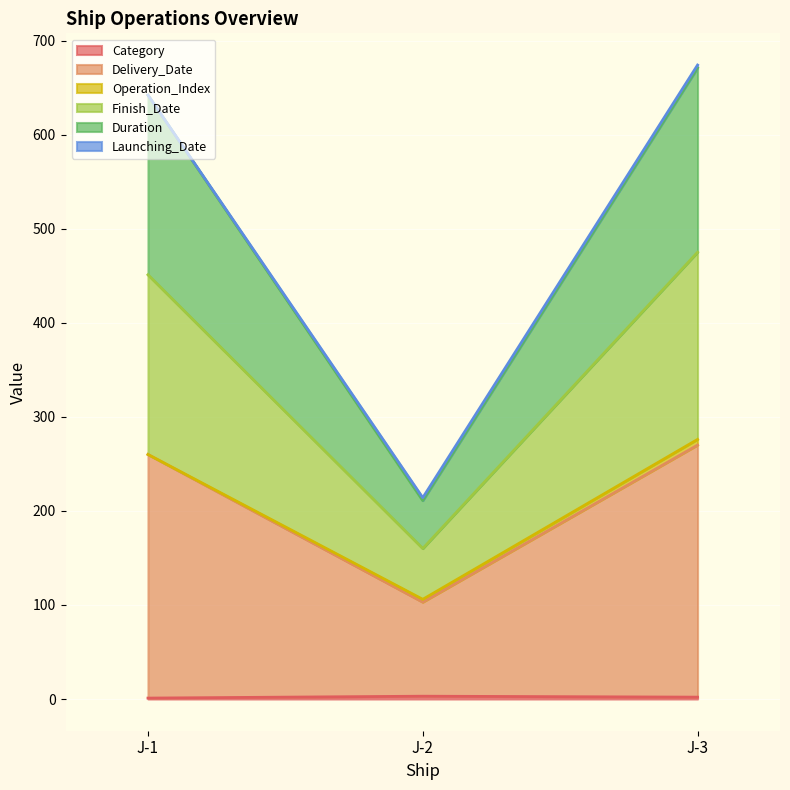

Is the value of Category at J-3 greater than the value of Duration at J-3?

No